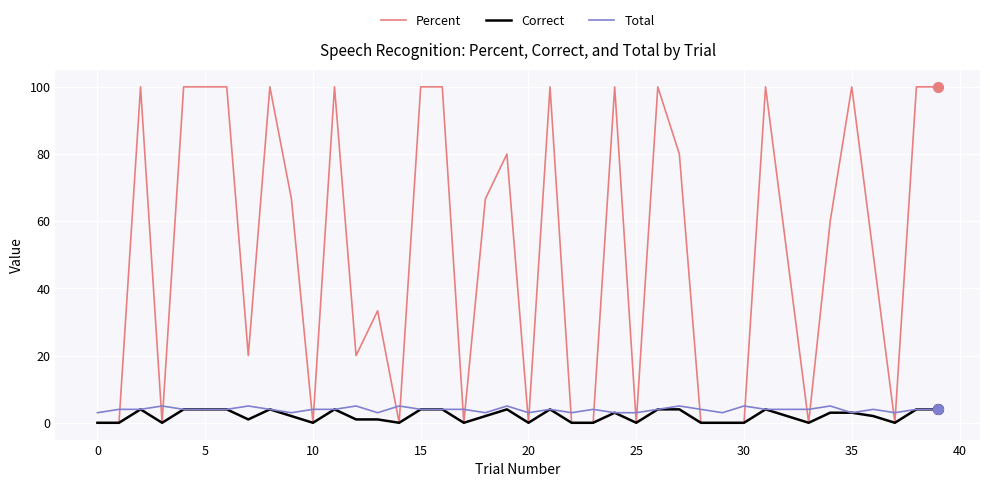

Which series has the largest total across all categories?

Percent